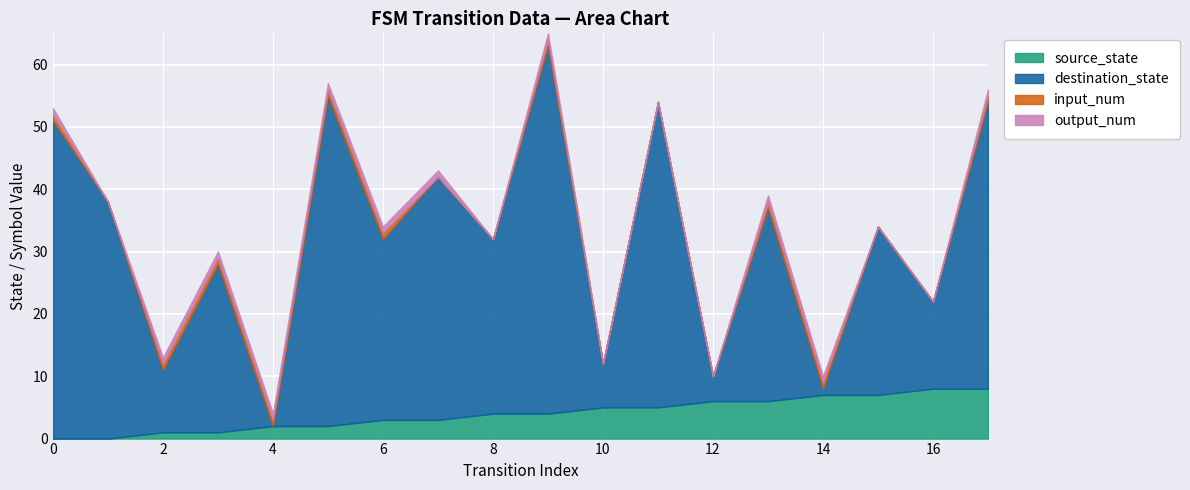

At which category is the sum across all series the highest?

9